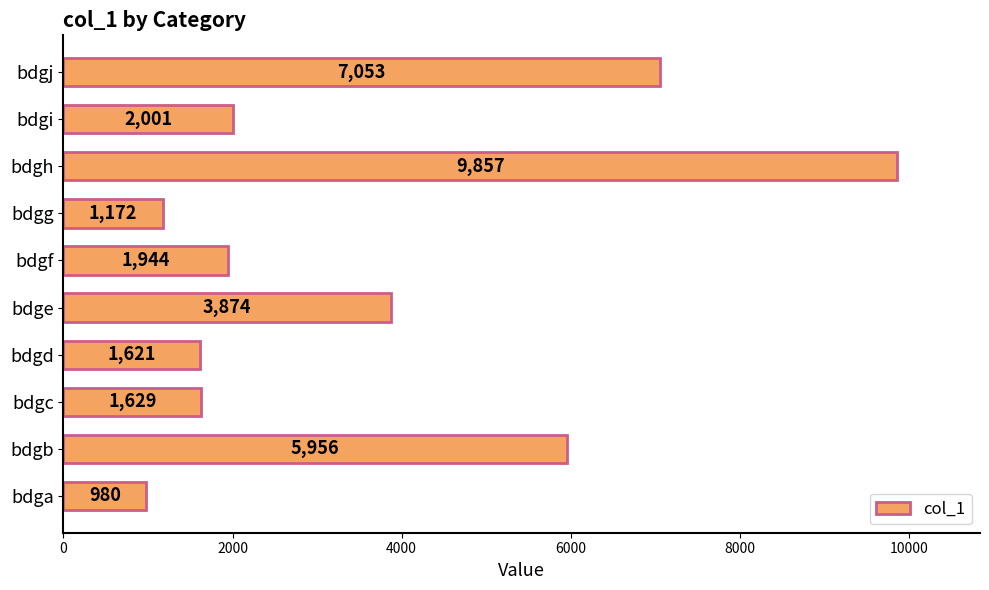

Which category has the highest value across all series?

bdgh